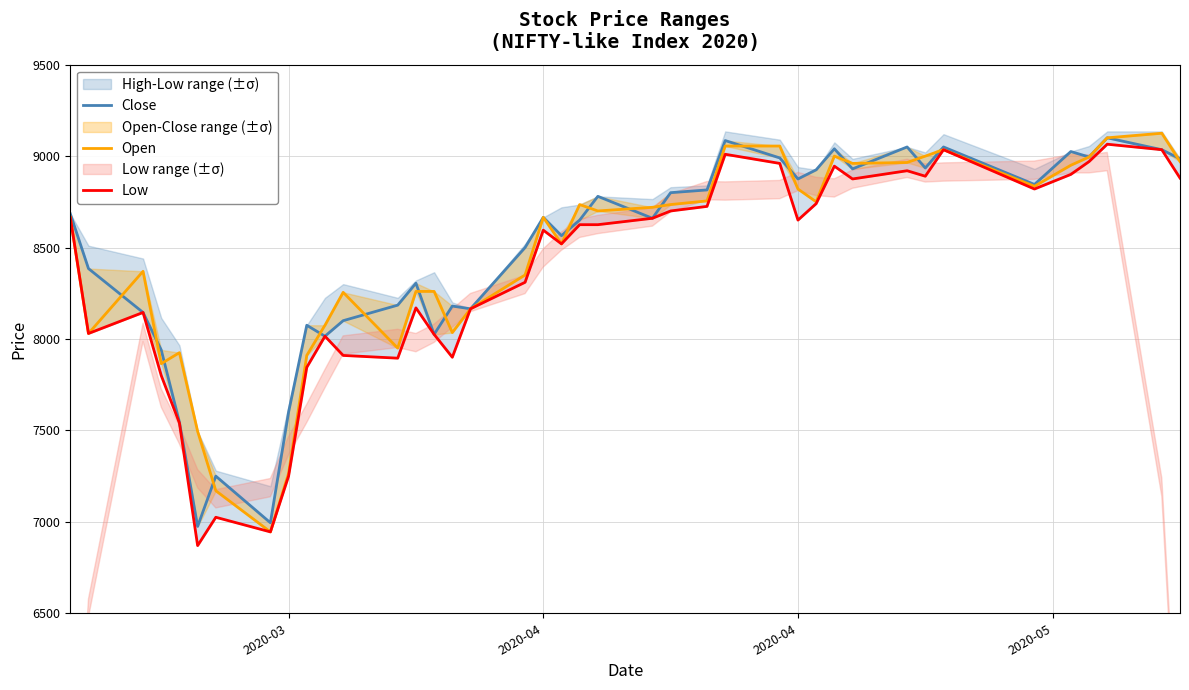

How many interior local peaks does the Open series have?

8